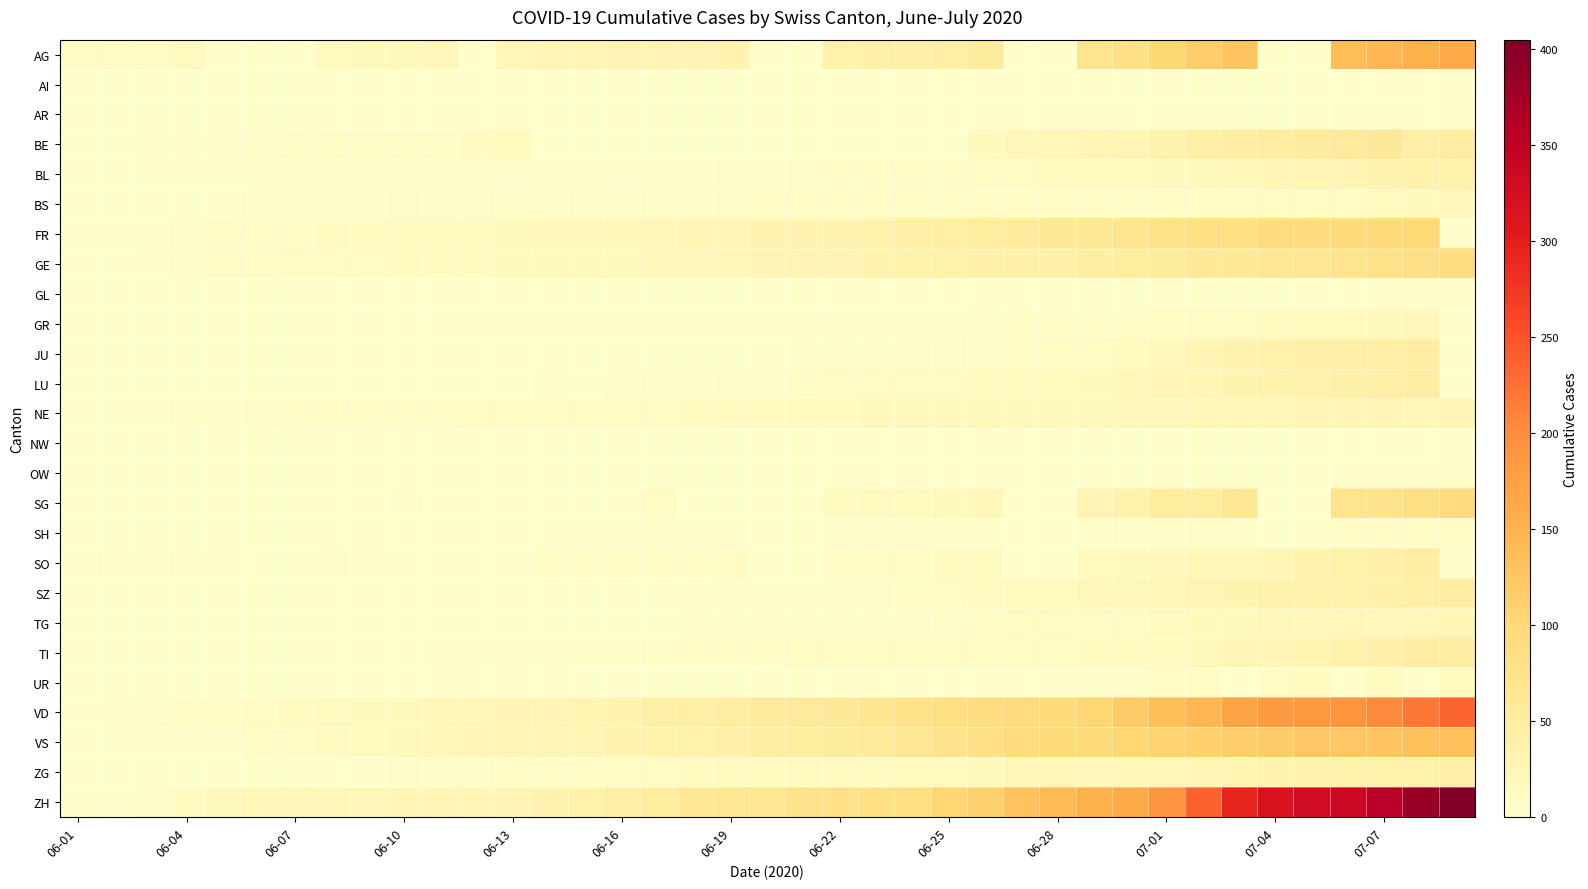

Reading left to right, transcribe all the data shown in this chart.

AG: 9	12	12	15	0	0	0	17	19	19	21	0	25	26	28	29	30	30	34	0	0	38	40	40	47	53	0	0	73	81	102	115	128	0	0	137	144	153	160
AI: 0	0	0	0	0	0	0	0	0	0	0	0	0	0	0	0	0	0	0	0	0	0	0	0	0	0	0	0	0	0	0	0	0	0	0	0	0	0	0
AR: 0	0	0	0	0	0	0	0	0	0	0	0	0	0	0	0	0	0	0	0	0	0	0	0	1	1	1	0	2	0	3	4	0	0	0	4	4	0	5
BE: 0	1	2	2	4	6	8	8	8	9	9	14	17	0	0	0	0	0	0	0	0	0	0	0	0	18	21	25	27	29	35	43	49	52	53	57	59	43	52
BL: 0	1	1	2	2	3	3	3	3	3	4	4	4	4	4	4	5	5	5	5	6	7	7	7	9	10	12	14	16	17	18	19	23	27	27	29	32	35	38
BS: 0	0	0	1	1	4	4	4	4	5	5	5	5	5	5	5	5	6	6	7	7	7	7	7	7	7	7	7	7	7	7	8	10	11	12	12	15	18	21
FR: 0	2	3	5	7	7	7	13	13	15	16	16	20	22	22	23	24	26	27	32	32	32	36	44	47	52	56	61	61	72	79	84	87	92	94	96	99	100	0
GE: 0	1	4	6	7	8	11	12	12	14	14	14	18	18	20	20	21	21	25	29	29	30	34	36	38	41	41	42	48	52	53	59	61	64	66	73	78	82	90
GL: 0	0	0	0	0	0	0	0	0	0	0	0	0	0	0	0	0	0	0	0	0	0	0	1	1	1	1	0	1	1	1	1	1	0	0	1	2	2	3
GR: 0	0	1	1	1	1	1	1	1	1	1	2	2	2	2	2	2	2	2	2	2	3	3	3	3	5	7	8	9	9	10	11	12	13	14	16	18	21	0
JU: 0	0	0	0	0	0	0	0	0	0	0	0	1	1	1	1	1	1	1	1	3	3	3	3	5	6	9	11	12	17	22	30	33	39	41	44	47	50	0
LU: 0	0	0	0	0	0	1	1	1	1	1	1	0	3	0	5	5	5	6	6	9	10	11	12	12	14	14	17	19	25	28	28	32	36	37	40	43	49	0
NE: 0	1	4	5	6	6	7	9	9	9	9	10	11	11	11	12	12	13	15	16	17	17	18	18	18	19	19	19	20	22	22	24	25	25	26	26	28	25	28
NW: 0	0	0	0	0	0	0	0	0	0	0	0	0	0	0	0	0	0	0	0	0	0	0	0	0	0	0	0	0	0	0	0	0	0	0	1	1	1	1
OW: 0	0	0	0	0	0	0	0	0	0	0	0	0	0	0	0	0	0	0	0	0	0	0	0	0	0	0	0	1	1	1	1	1	0	0	2	2	2	5
SG: 0	0	1	0	0	0	0	0	0	3	0	0	0	0	0	0	12	0	0	0	0	14	15	17	20	23	0	0	29	35	51	51	62	0	0	73	75	85	92
SH: 0	0	0	0	0	0	0	1	1	1	1	1	1	0	3	3	3	3	3	0	0	3	3	3	3	3	0	0	5	5	5	5	5	0	0	7	8	8	8
SO: 3	5	6	6	6	0	0	6	6	0	0	0	0	8	8	8	9	9	11	0	0	11	11	12	13	13	0	0	16	19	21	23	24	28	32	39	41	49	0
SZ: 0	0	0	0	0	0	0	0	0	0	1	1	1	1	1	1	1	1	2	2	2	6	6	9	10	13	16	16	21	21	25	29	32	35	35	35	42	46	49
TG: 0	0	0	0	0	0	0	1	1	1	1	1	1	1	1	1	1	2	2	2	2	2	3	4	6	8	10	10	11	12	15	19	19	21	21	24	21	24	27
TI: 0	0	0	1	1	1	1	1	1	1	2	2	2	3	6	6	6	8	9	9	10	11	12	12	12	12	12	12	13	14	14	19	26	27	31	36	40	48	50
UR: 0	0	0	0	0	0	0	0	0	0	0	0	0	0	0	0	0	0	0	0	0	0	0	0	0	1	0	0	2	4	10	11	0	12	14	0	14	0	16
VD: 0	4	6	9	11	11	13	15	18	18	23	24	30	30	31	34	42	47	49	55	57	59	70	76	85	88	94	96	104	120	136	145	169	182	185	191	204	220	235
VS: 0	1	2	2	4	7	7	15	16	20	24	28	28	28	28	32	37	39	40	48	52	53	58	65	75	82	92	96	97	105	109	112	115	120	122	124	127	130	132
ZG: 0	0	0	0	0	0	0	1	3	5	5	5	9	9	9	11	12	13	13	13	13	13	14	16	17	19	23	25	21	23	25	27	31	33	33	36	38	39	41
ZH: 0	2	5	13	19	23	23	23	23	26	28	28	30	33	38	45	52	62	67	68	75	80	83	87	103	110	129	141	152	161	189	237	293	316	329	337	356	382	405